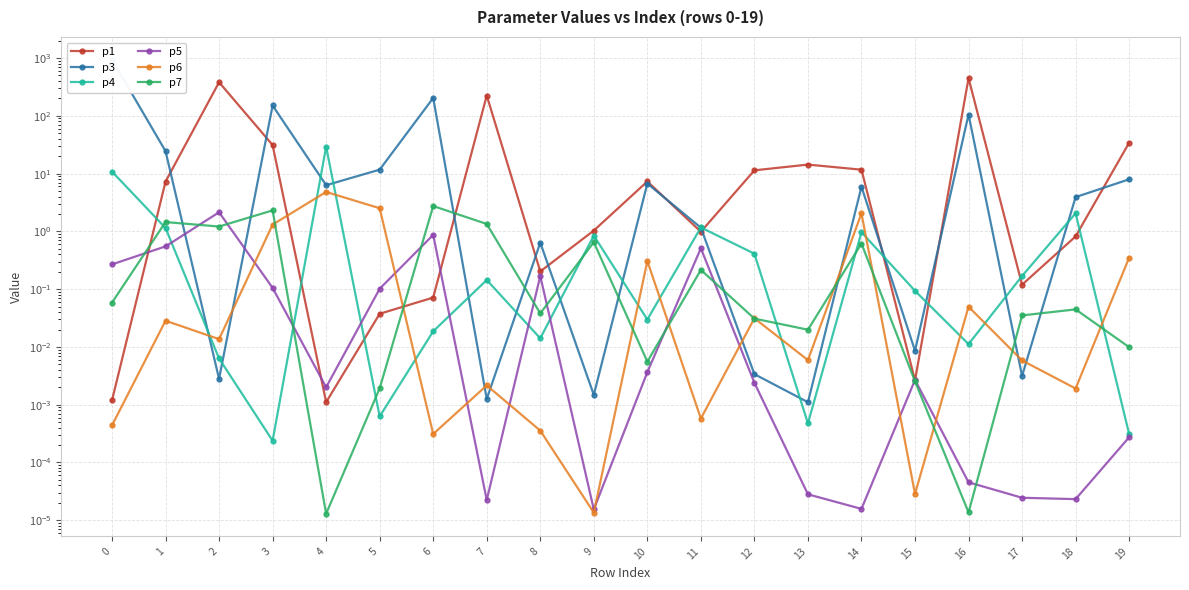

Count the number of categories in the chart.

20